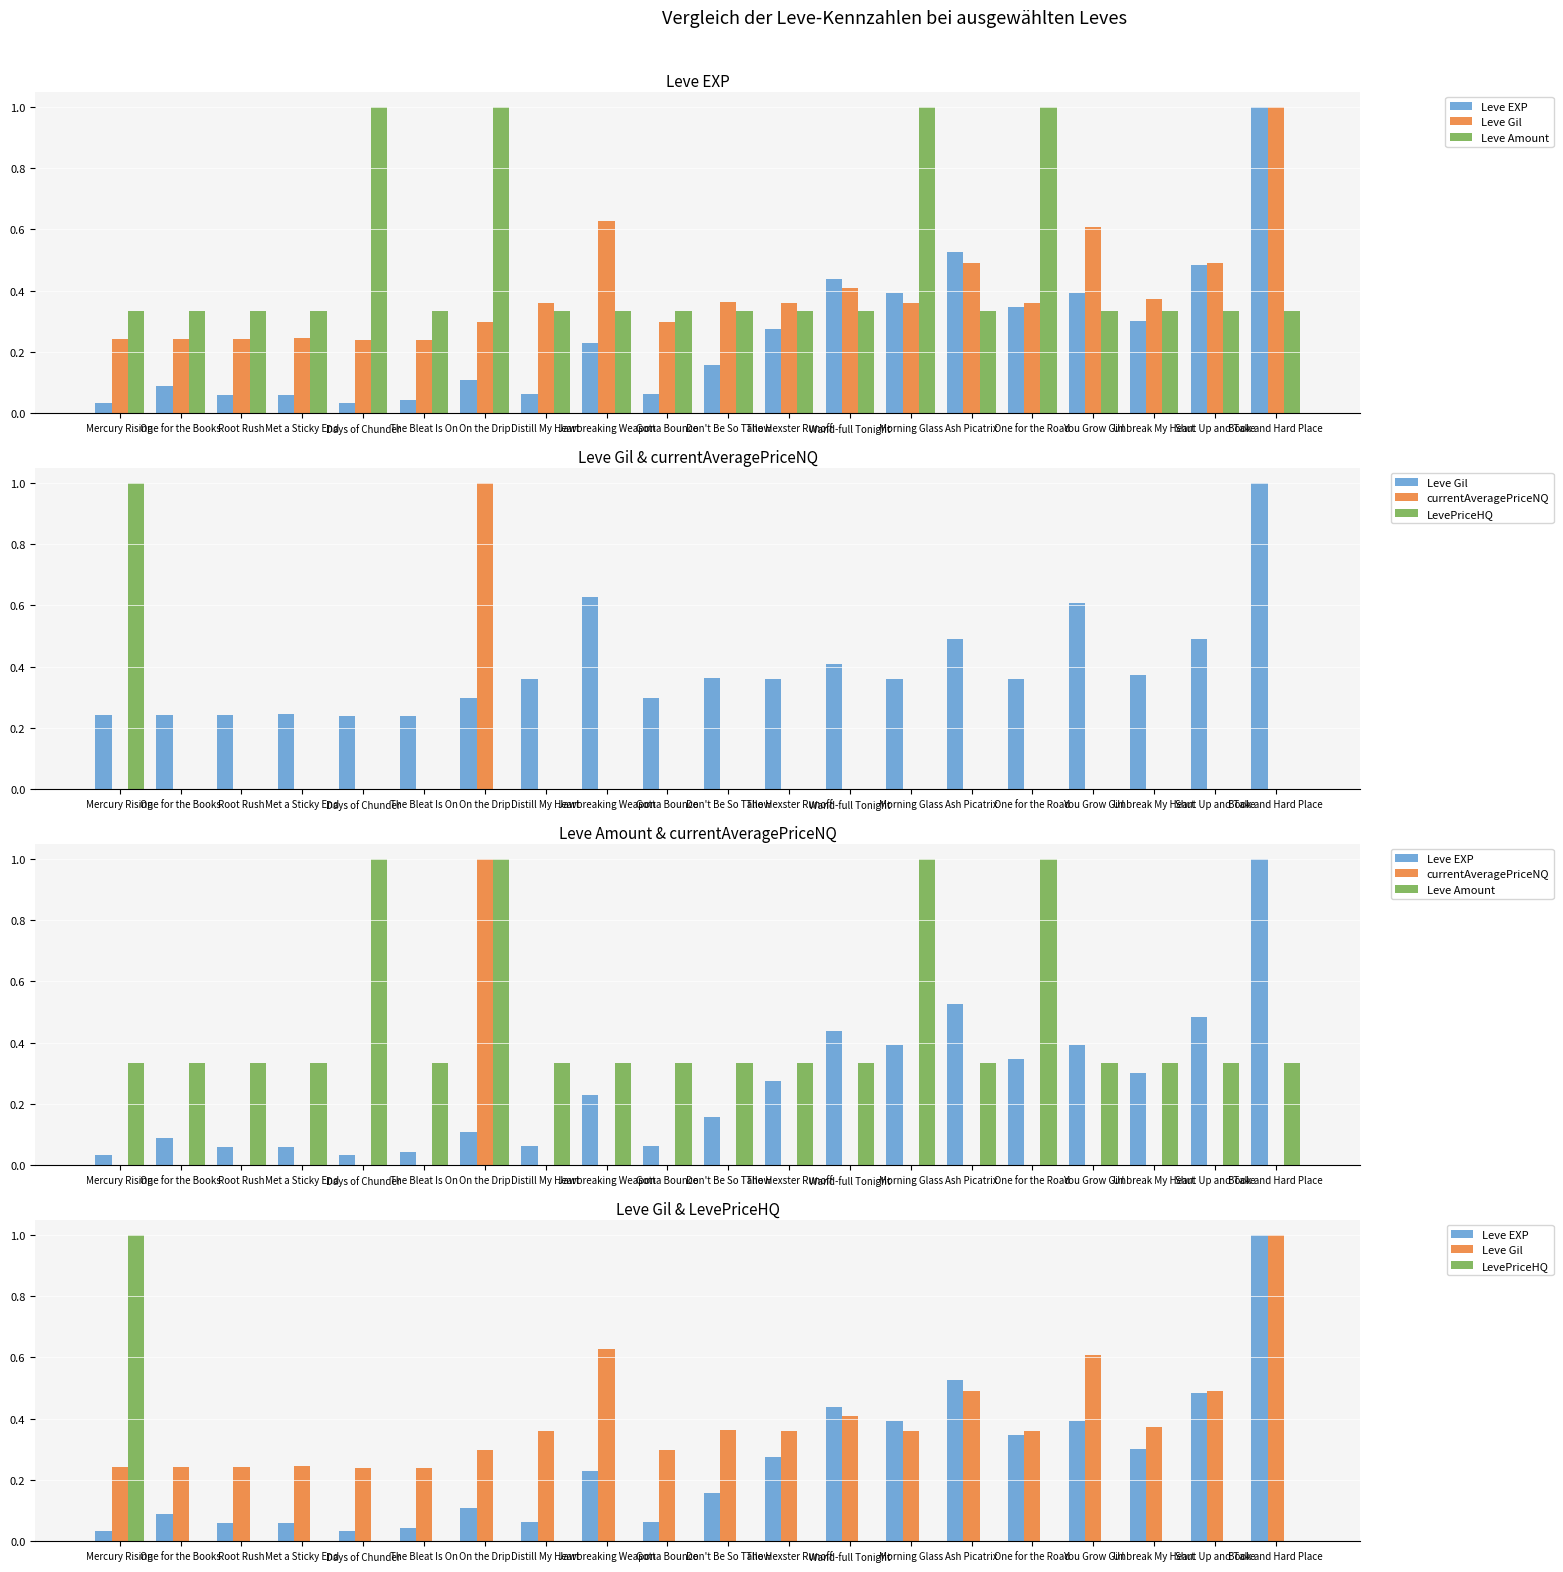

Which series has the widest spread of values?

currentAveragePriceNQ